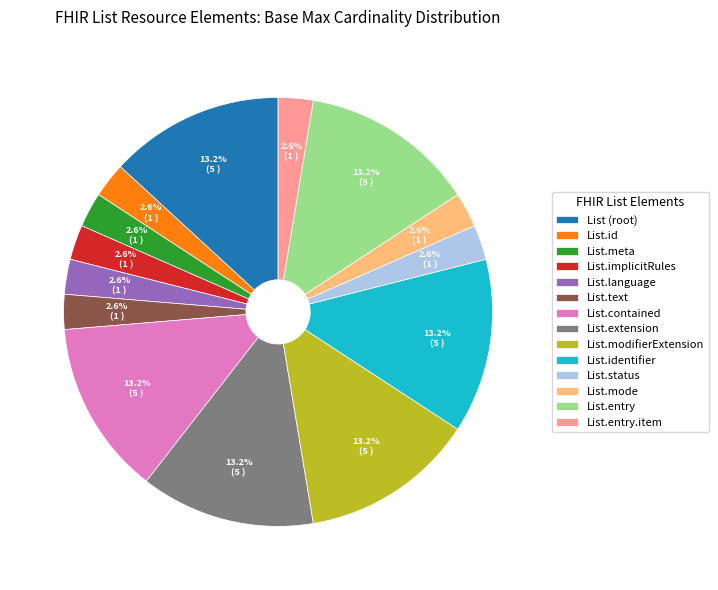

Between List.identifier and List.id, which is larger?

List.identifier